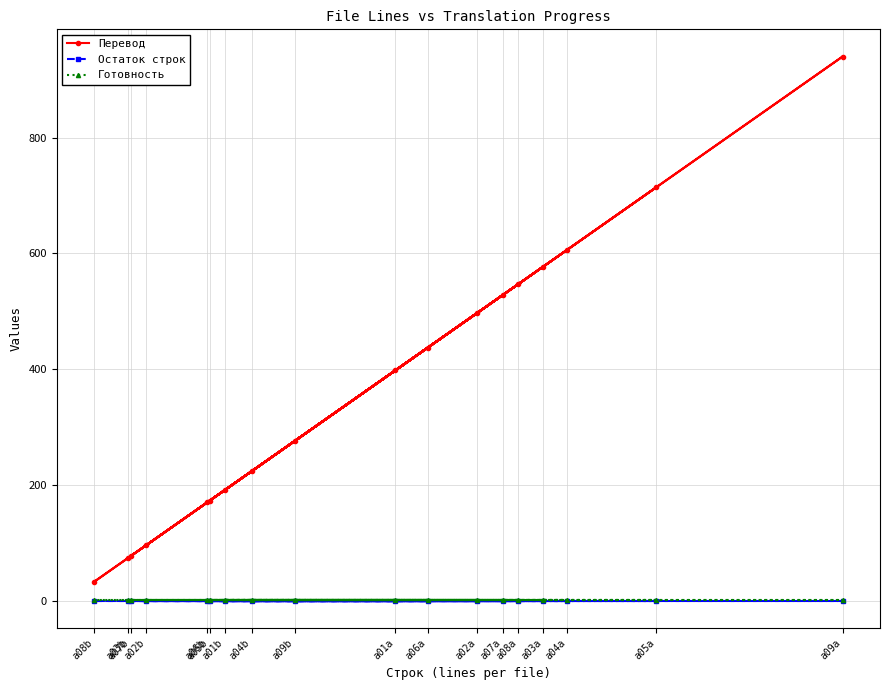

How many distinct data groups are displayed?

3